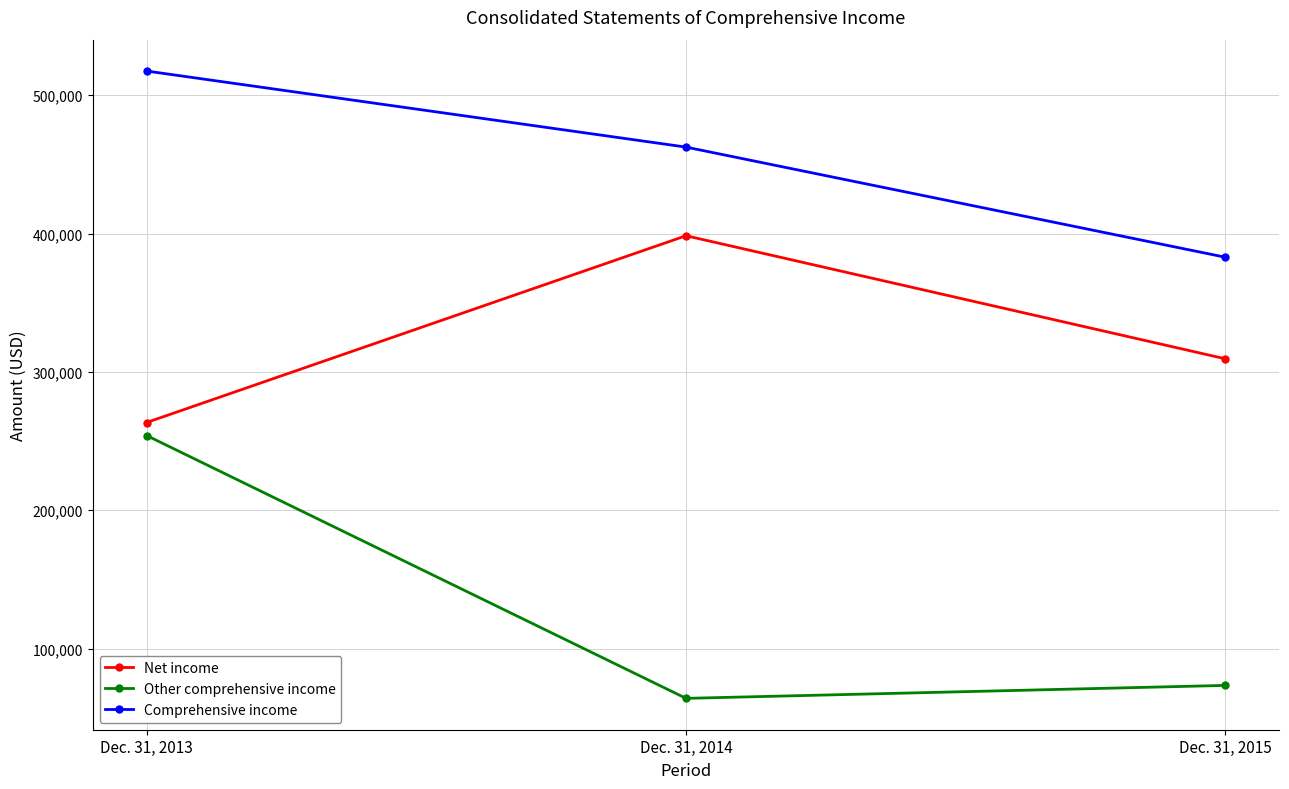

What is the value of the Other comprehensive income point at the 3rd from the left?

73429